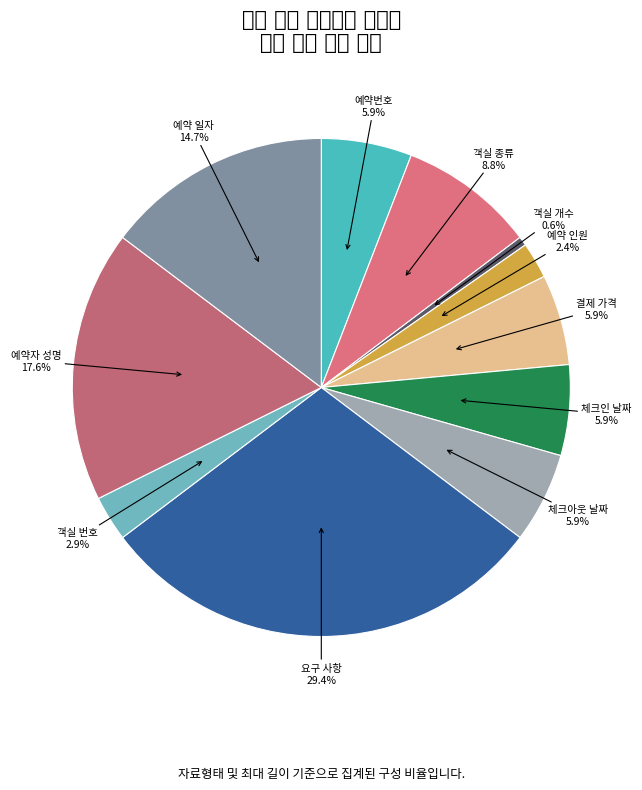

Count the number of slices in the pie.

11